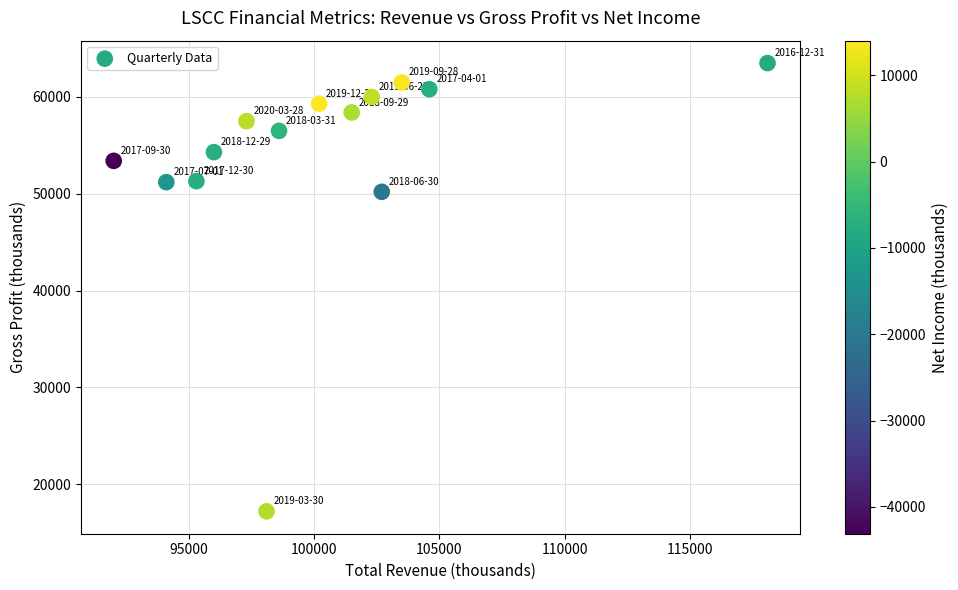

What Y value in the scatter plot is closest to 40350?

50200